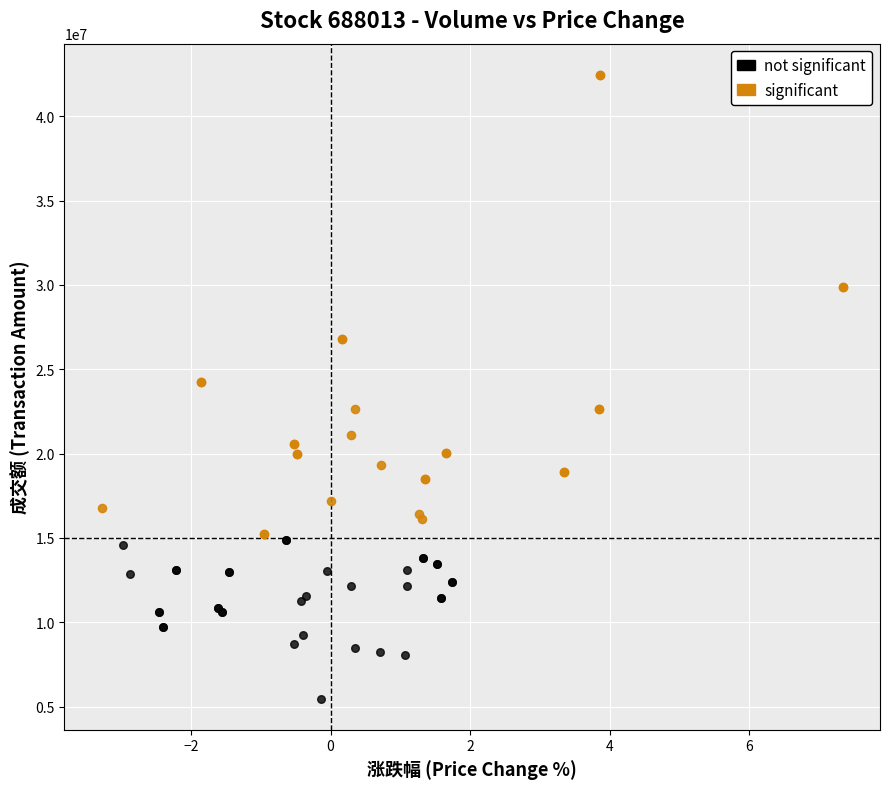

Which series contains the highest Y value?

significant